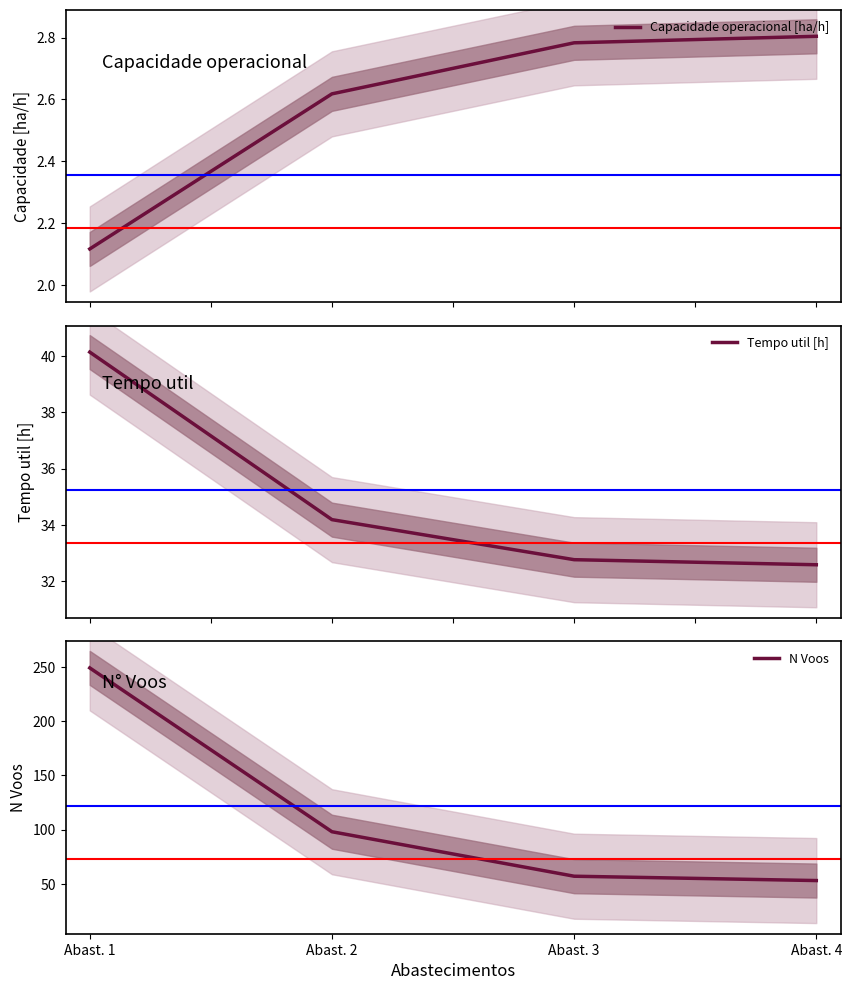

At how many categories does at least one series exceed 237?

1